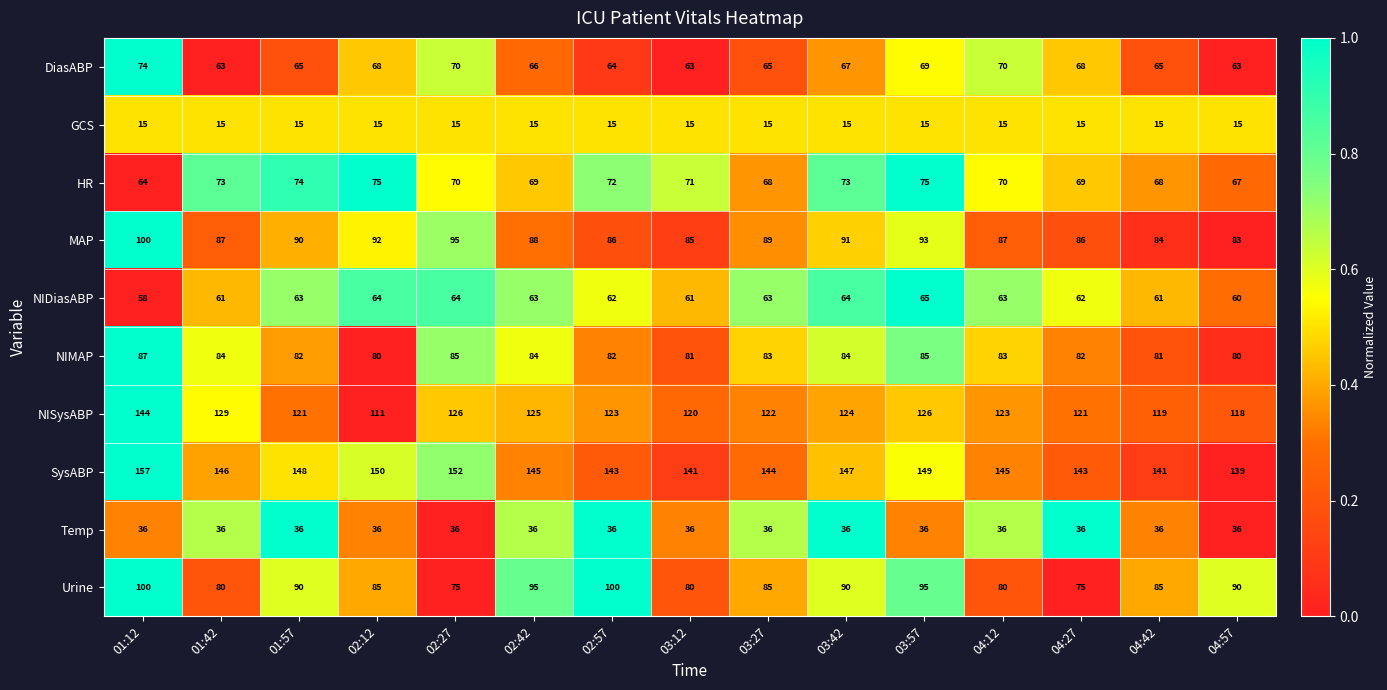

What is the sum of the NIMAP values at 04:12 and 01:42?

167